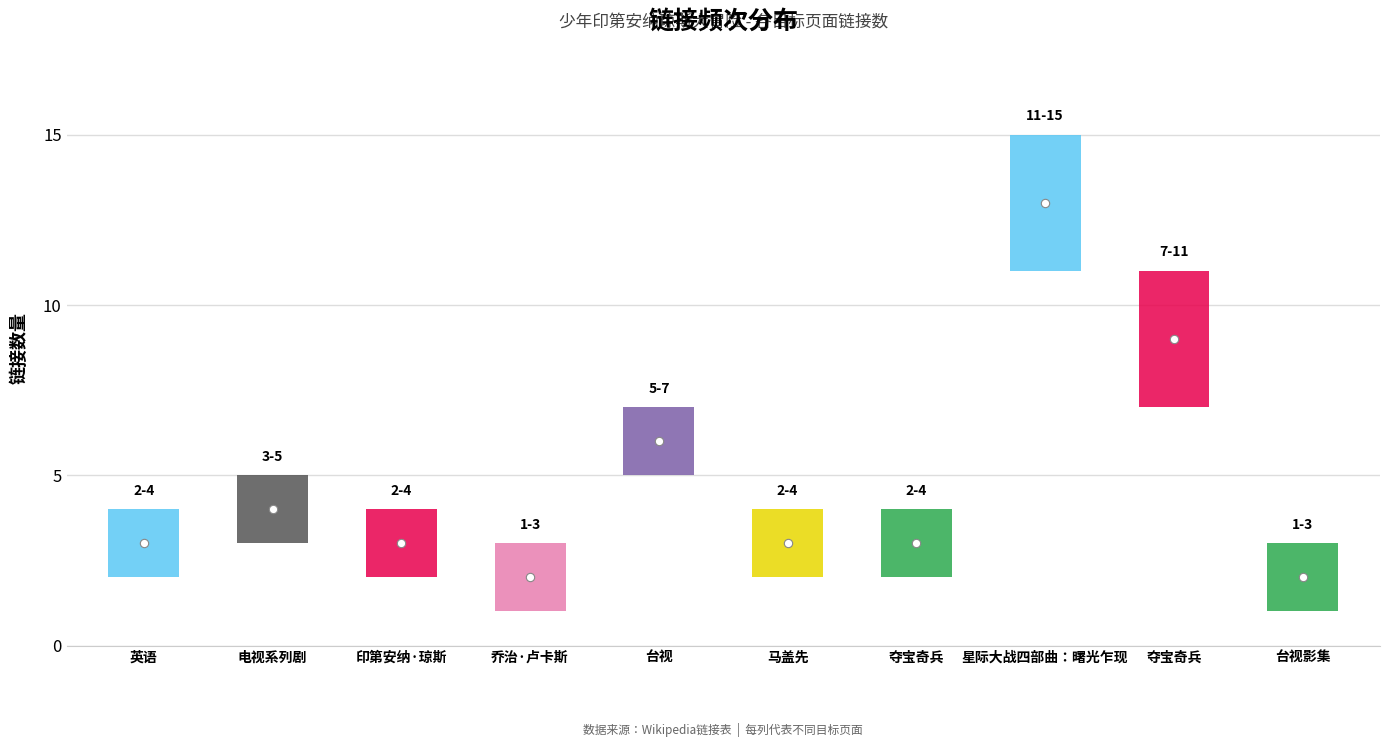

What is the difference between the values at 马盖先 and 台视影集?

1